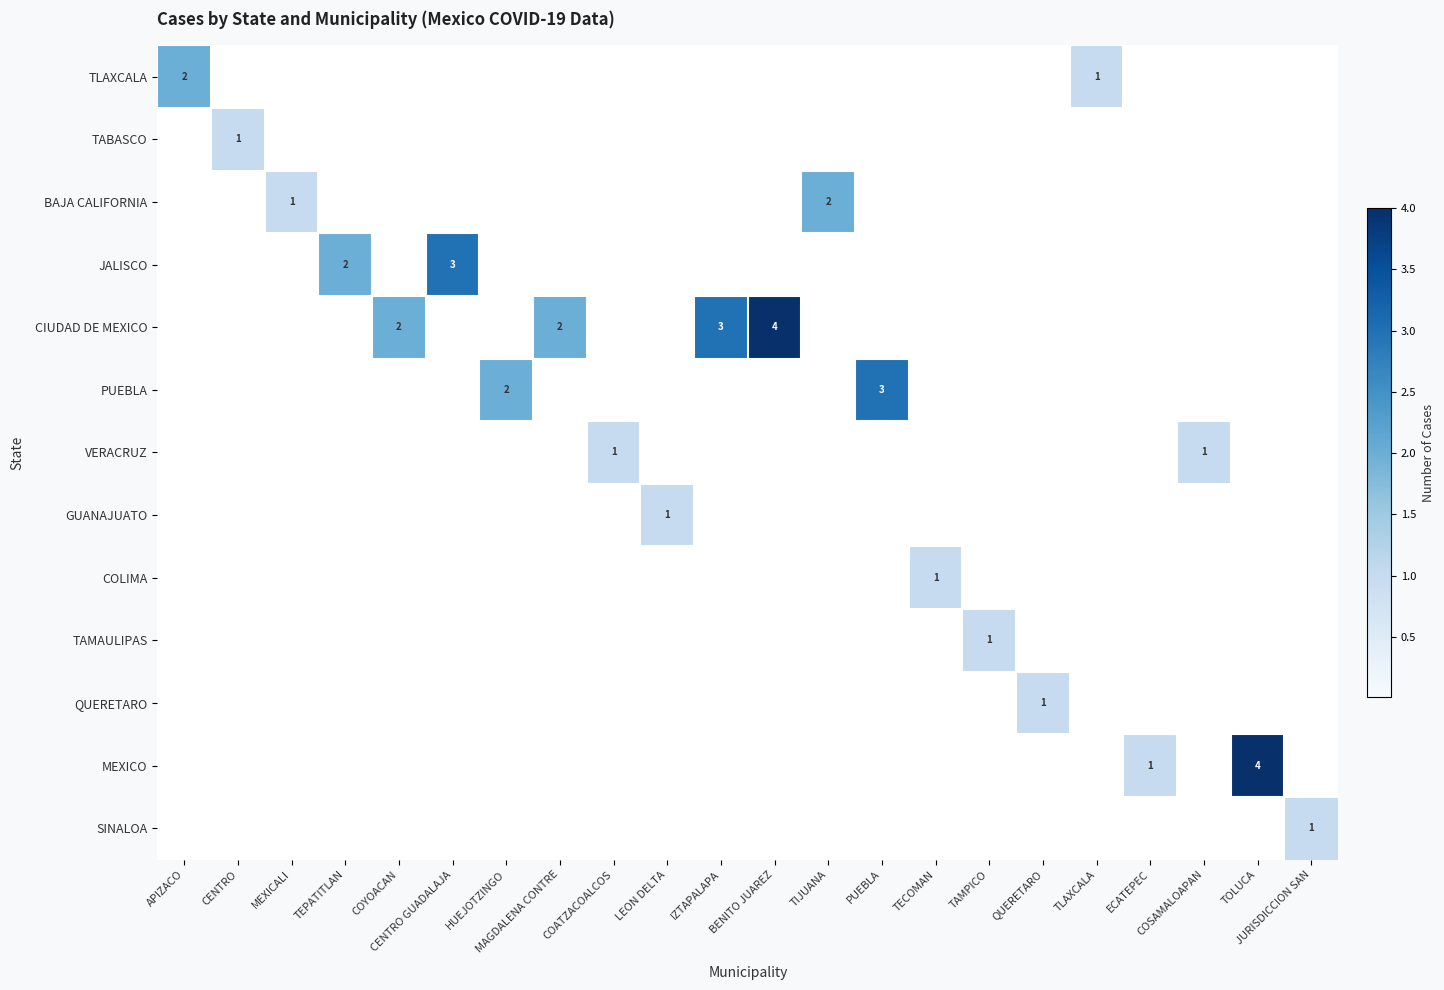

Which series changed the most between MAGDALENA CONTRE and TLAXCALA?

CIUDAD DE MEXICO